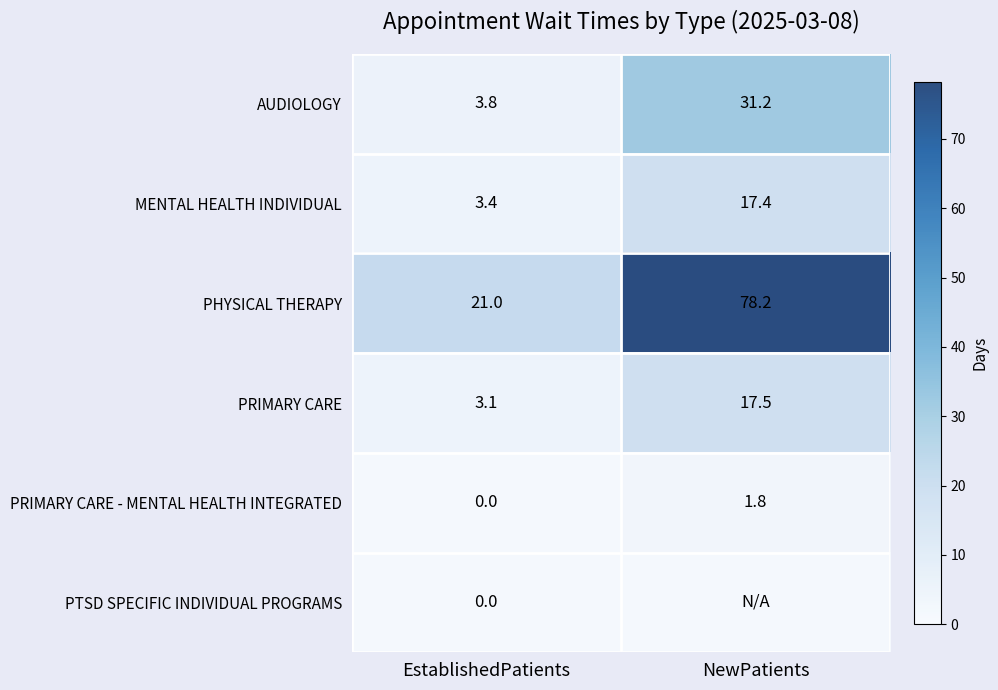

What is the average value of the AUDIOLOGY series?

17.5